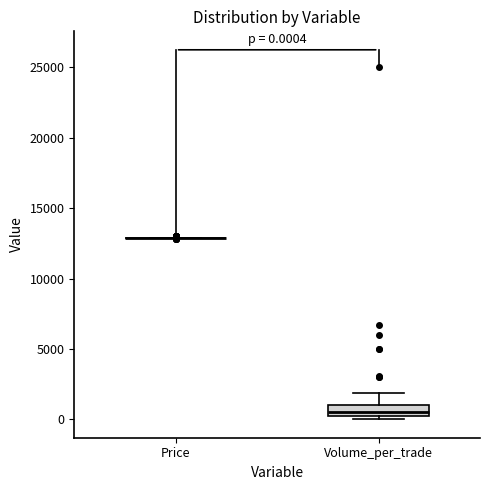

Comparing the boxes themselves (not the whiskers), which one is the tallest?

Volume_per_trade